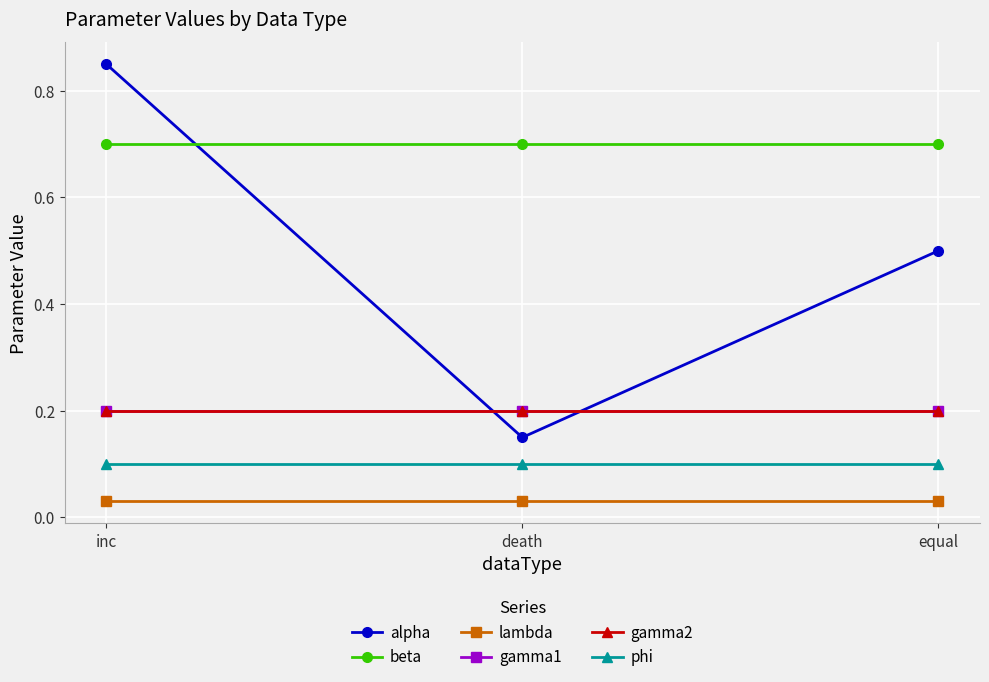

Is this an area chart (filled region under the line)?

No